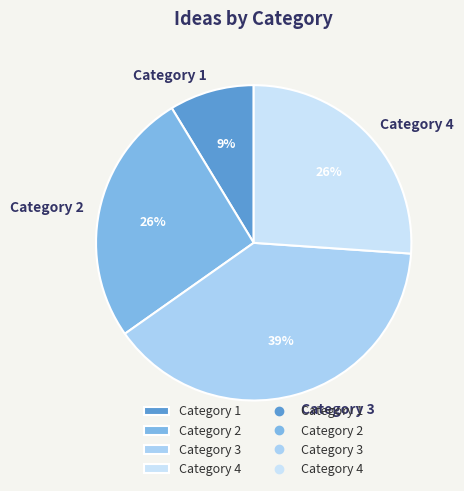

What is the smallest slice in the pie chart?

Category 1